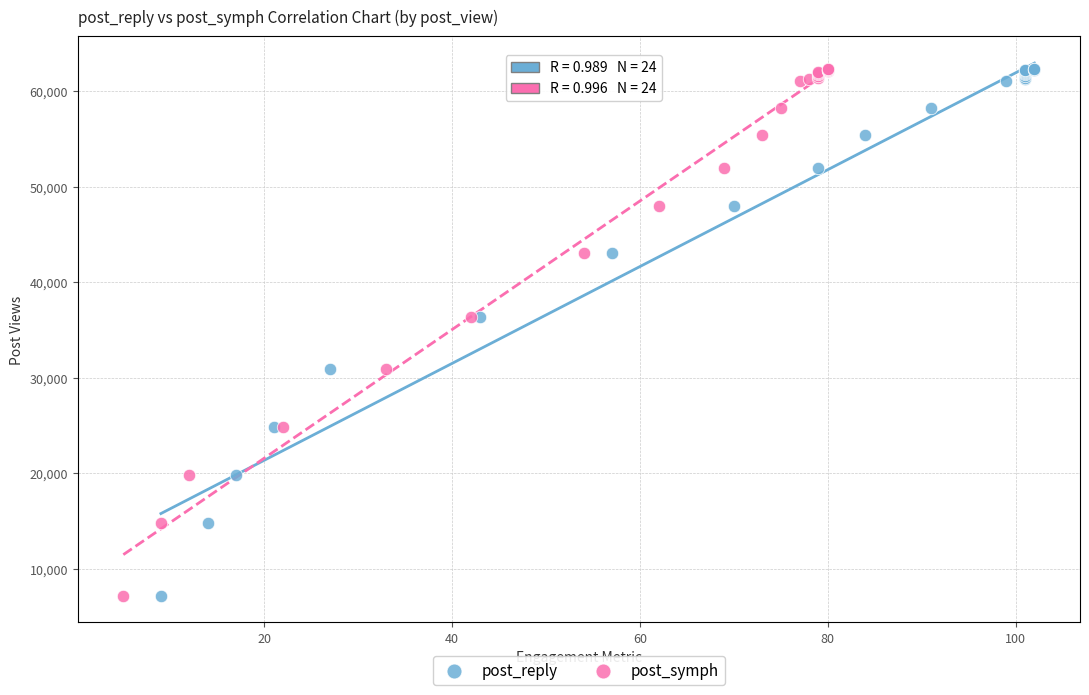

What are all the series names shown in the legend?

post_reply, post_symph